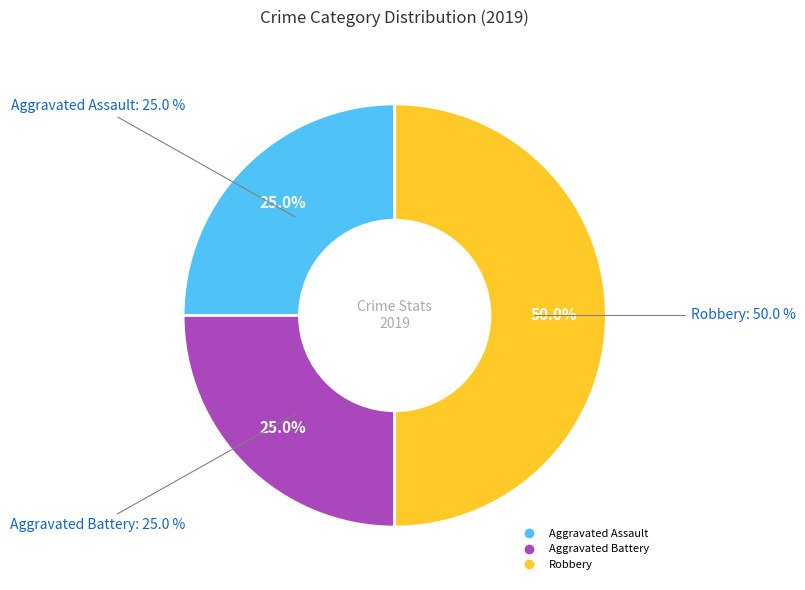

How many segments does this pie chart have?

3